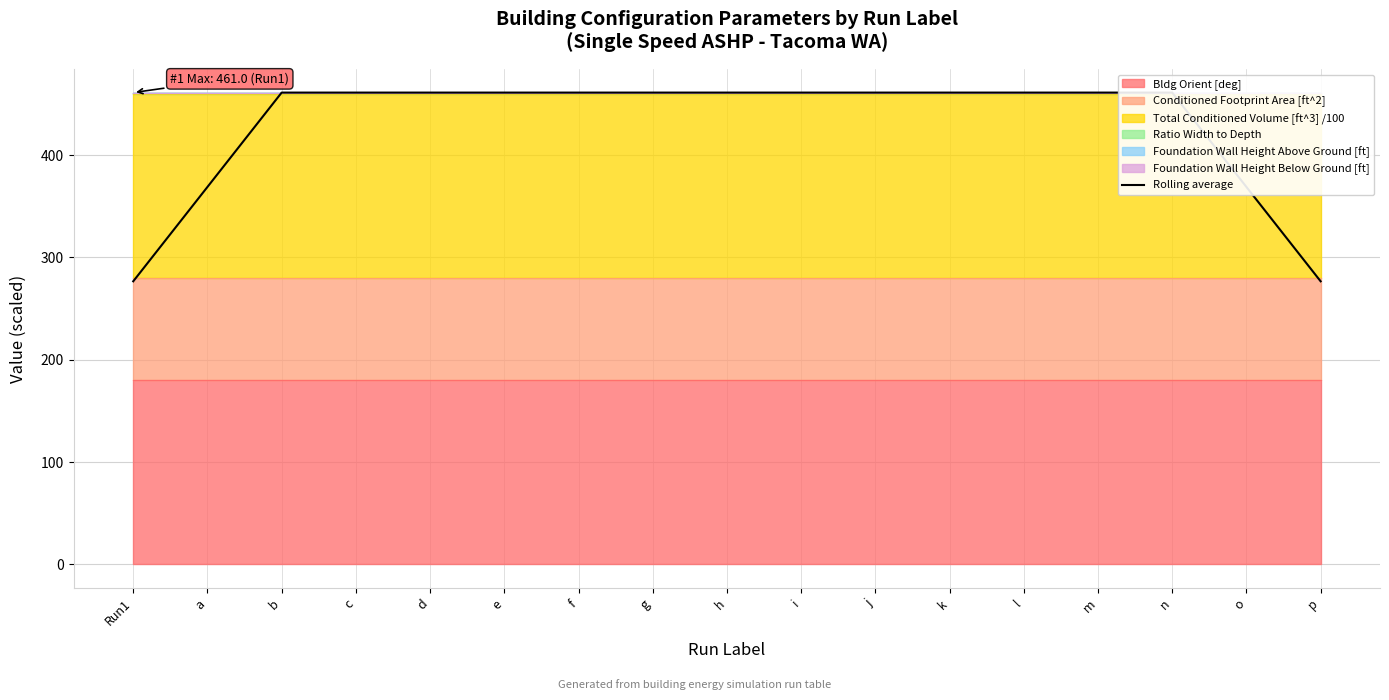

What is the label of the 11th point from the left?

j